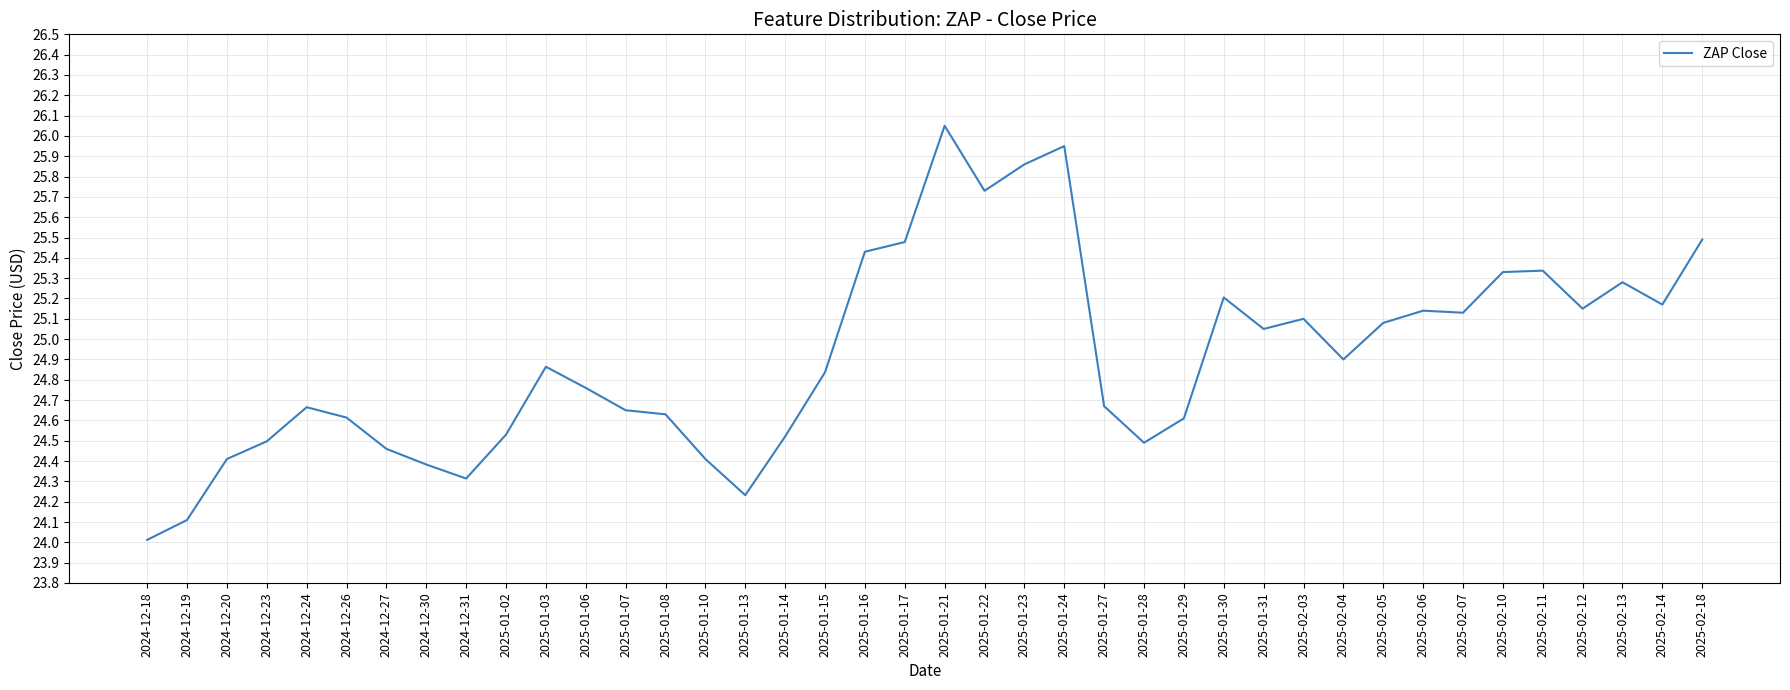

True or false: the data shows 24.6 at 2025-01-29.

True